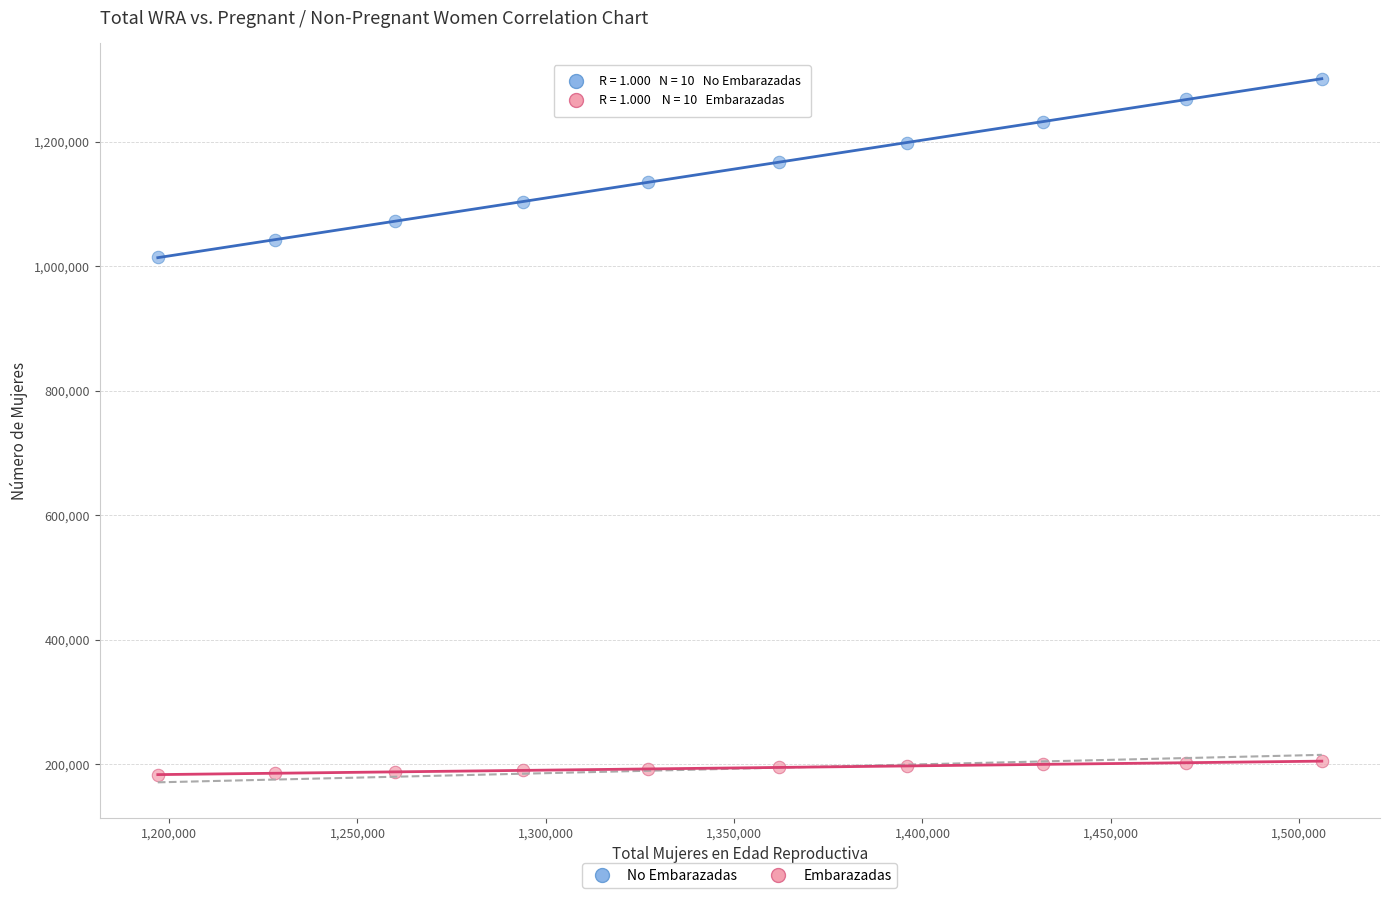

Across all series, what Y value is closest to 742168?

1013975.9